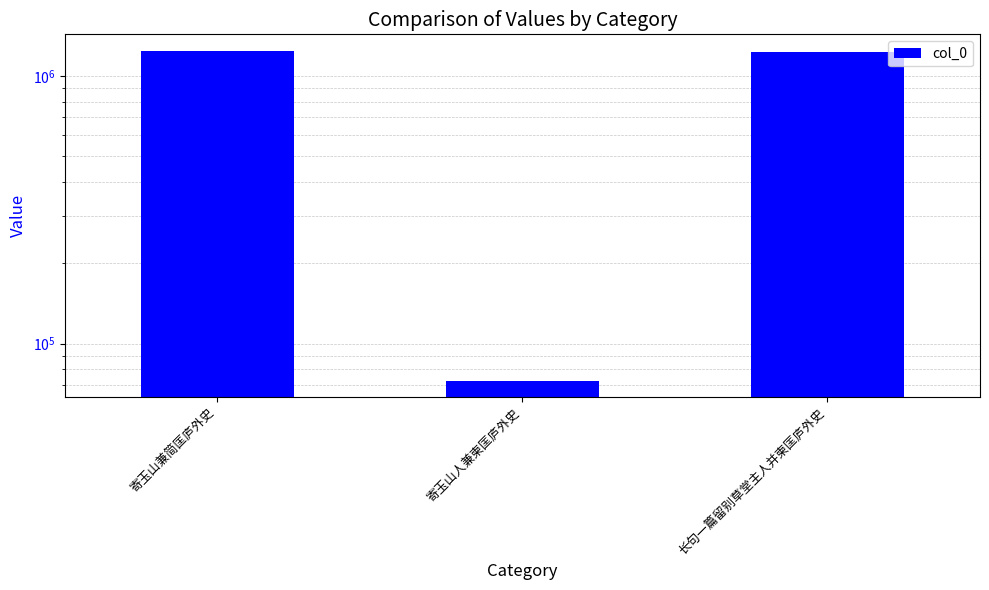

Rank the categories by value from lowest to highest.

寄玉山人兼柬匡庐外史, 长句一篇留别草堂主人并柬匡庐外史, 寄玉山兼简匡庐外史